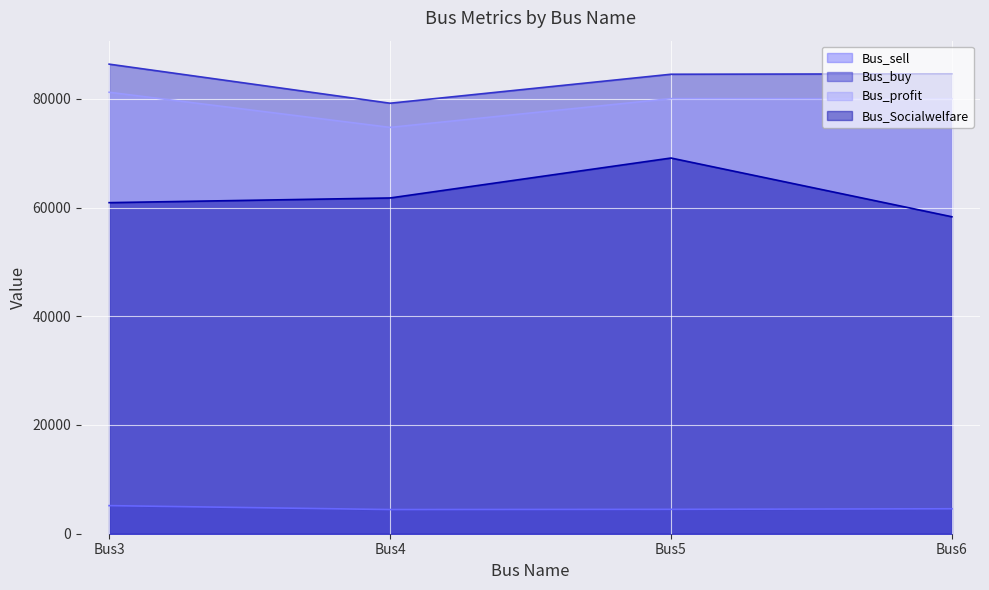

Where is Bus_buy nearest to the value 82778?

Bus5